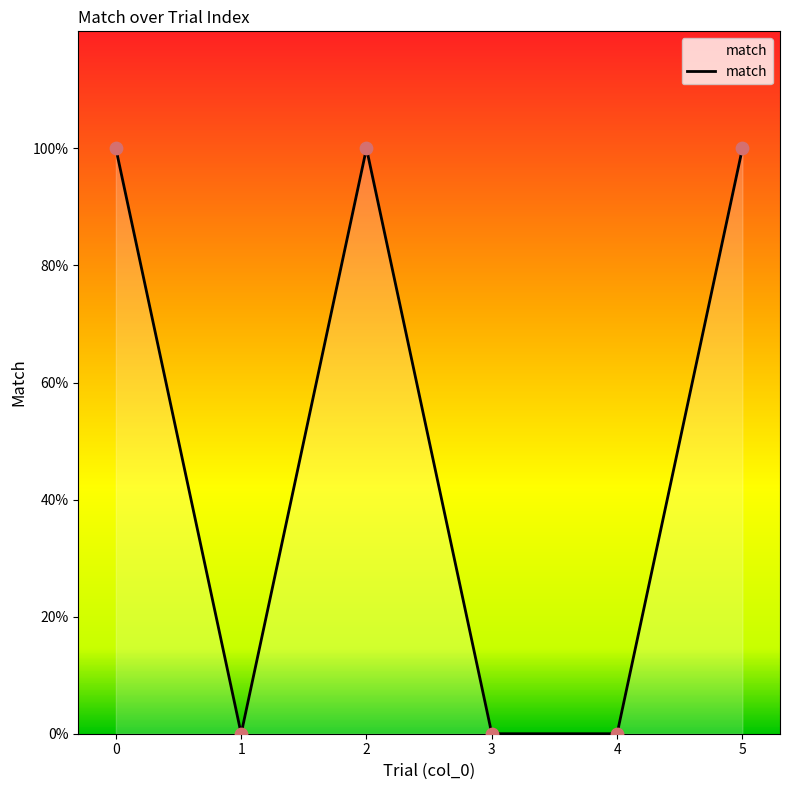

What is the change in value from 2 to 3?

-1